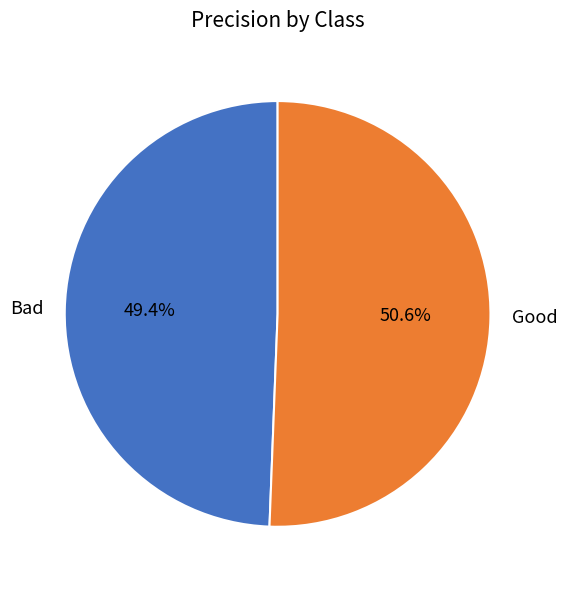

How many segments does this pie chart have?

2